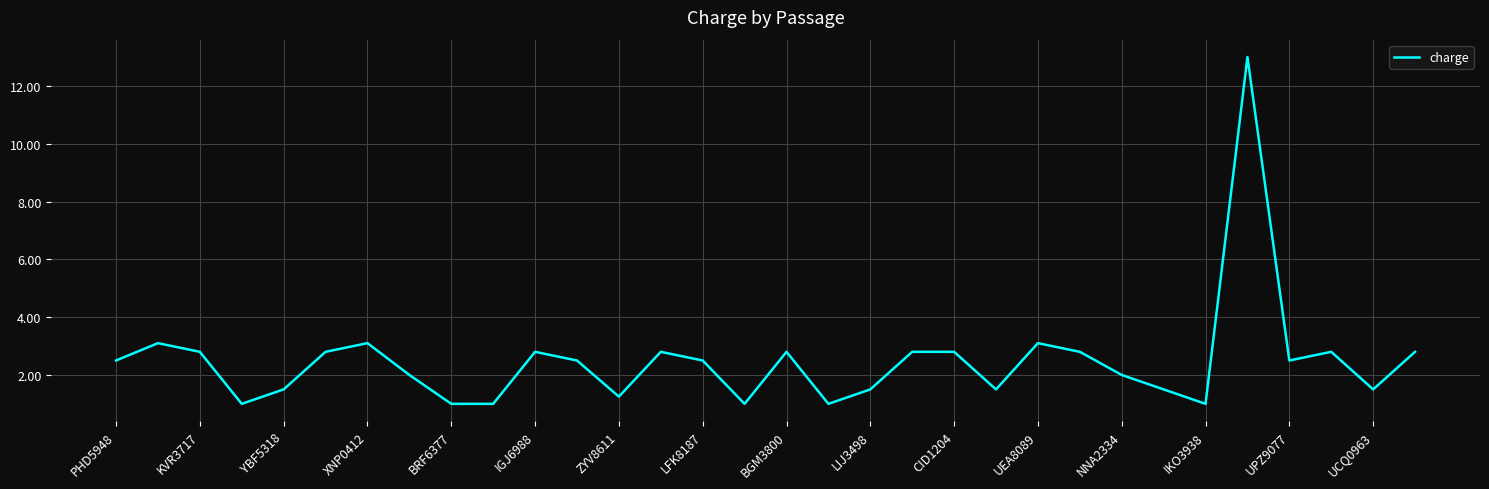

What is the smallest value displayed?

1.0